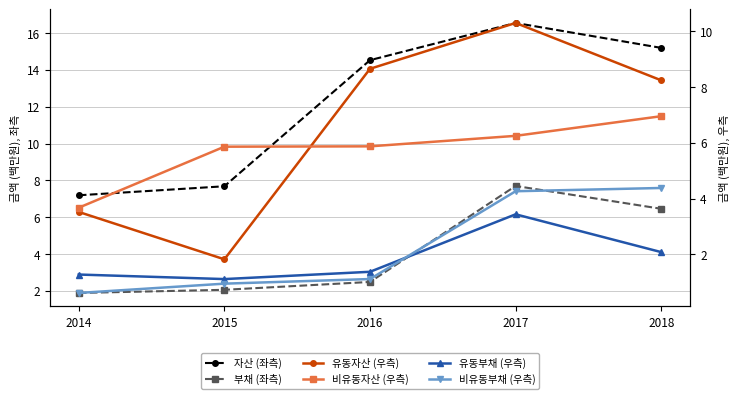

At 2017, list the series in order from smallest to largest.

유동부채 (우측), 비유동부채 (우측), 비유동자산 (우측), 부채 (좌측), 유동자산 (우측), 자산 (좌측)